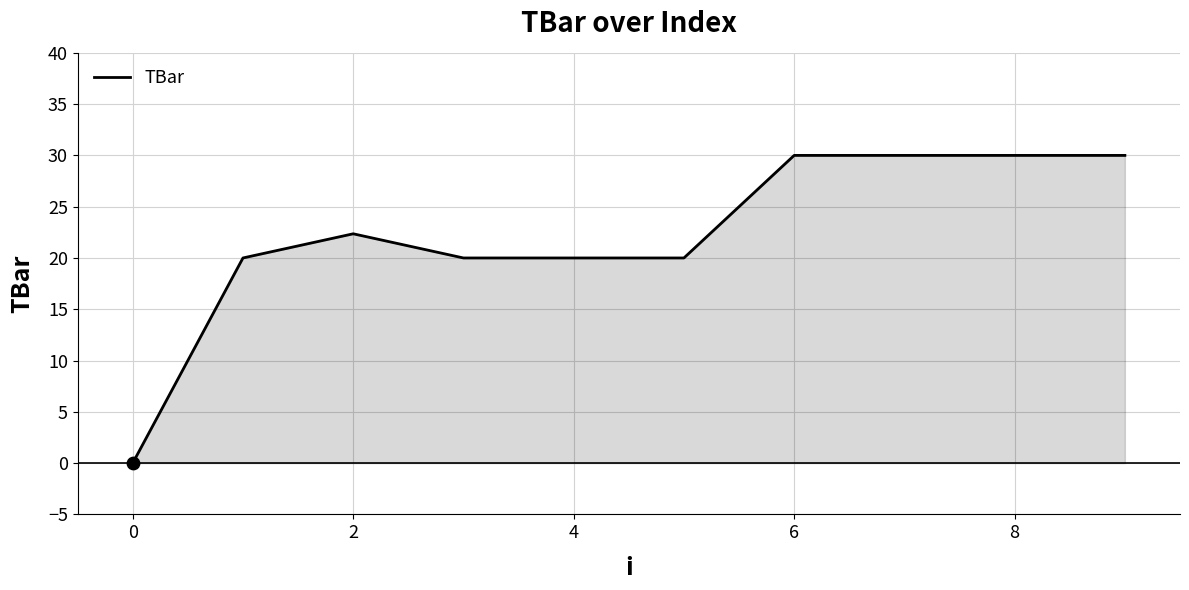

What is the greatest value displayed?

30.0